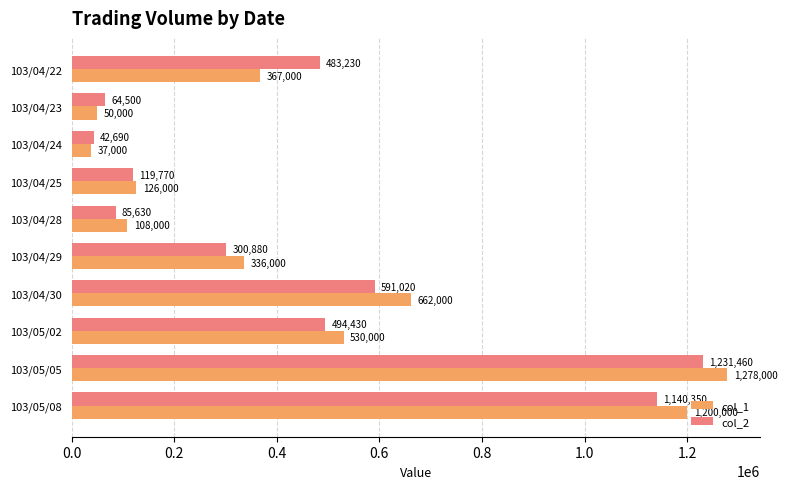

Is it true that col_2 equals 1956567 at 103/05/08?

False